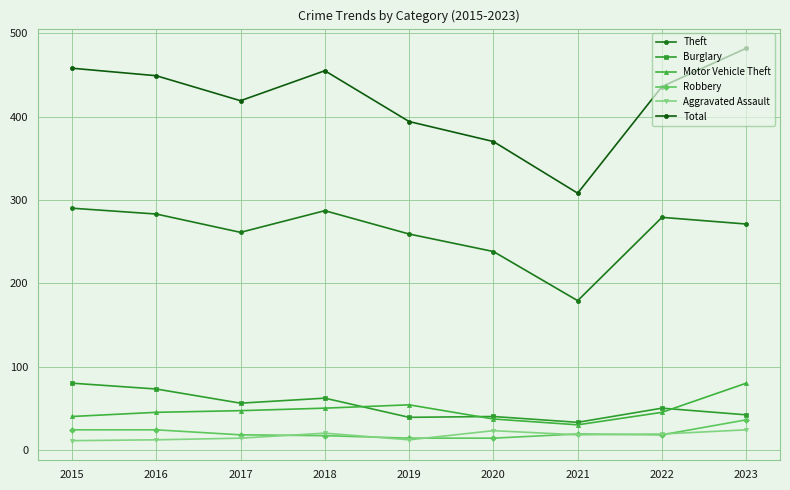

True or false: Burglary and Robbery intersect in this chart.

False